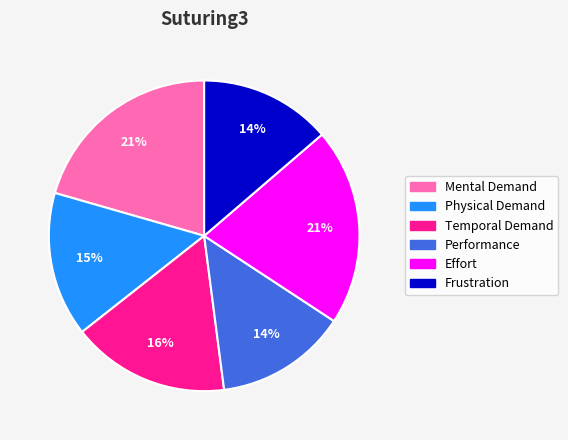

Does any single category account for the majority?

No